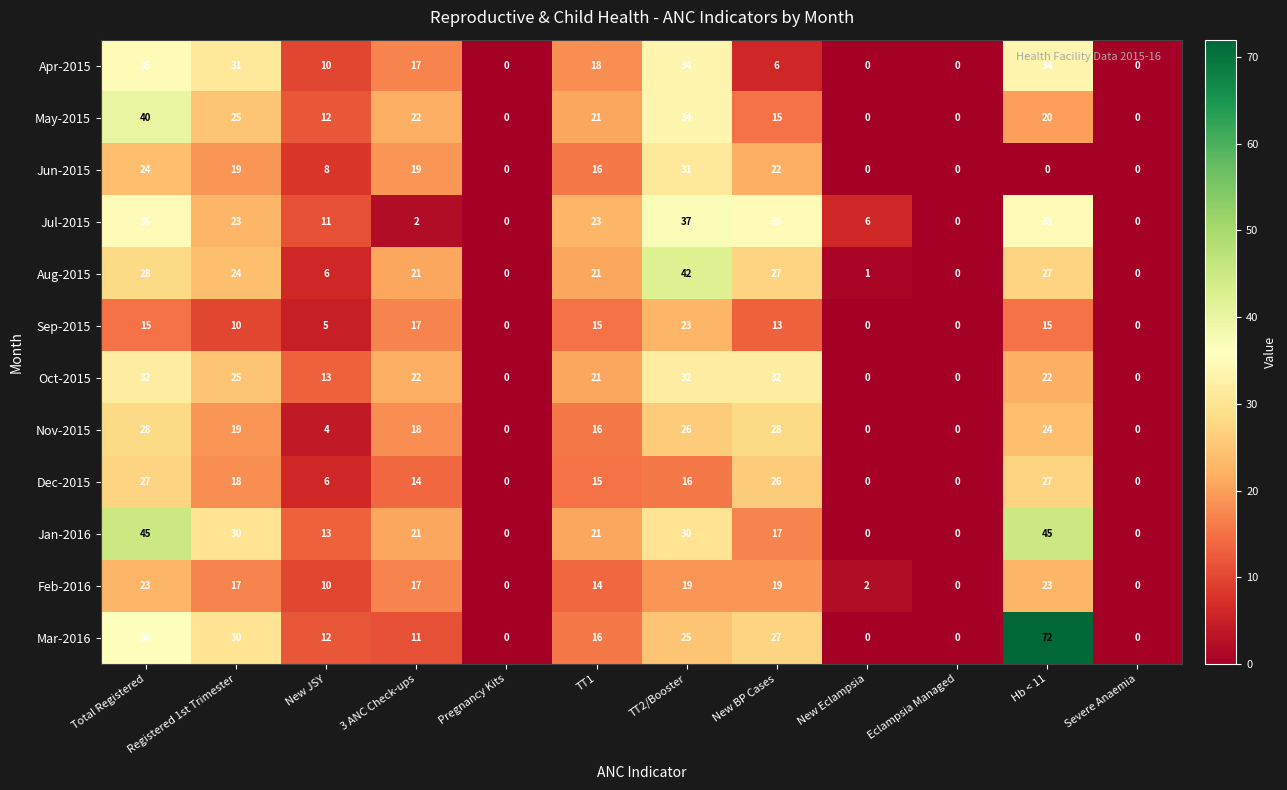

Between Registered 1st Trimester and New JSY, which series saw the biggest shift?

Apr-2015